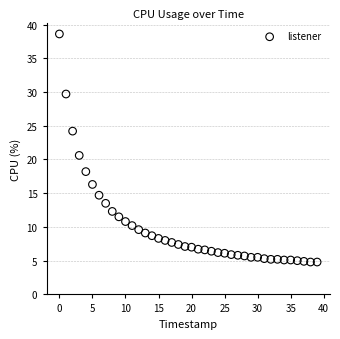

What is the range of Y values (max minus min)?

33.8